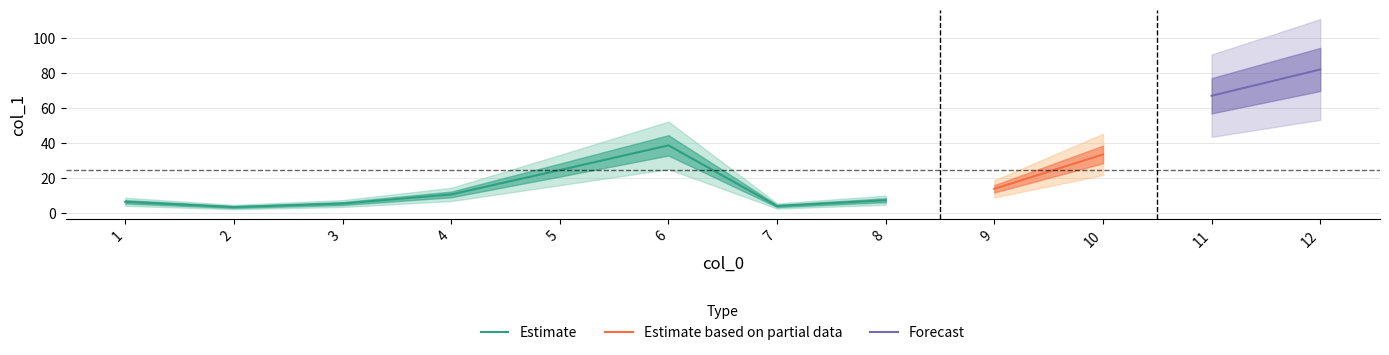

What is the value of the 4th point from the left?

10.8